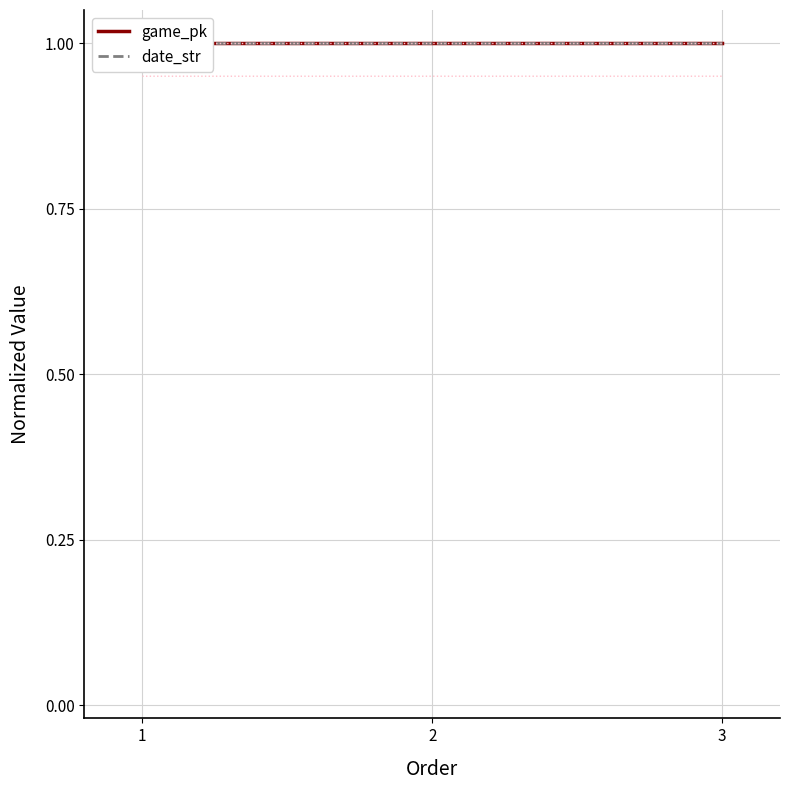

Which category has the highest value in the date_str series?

1